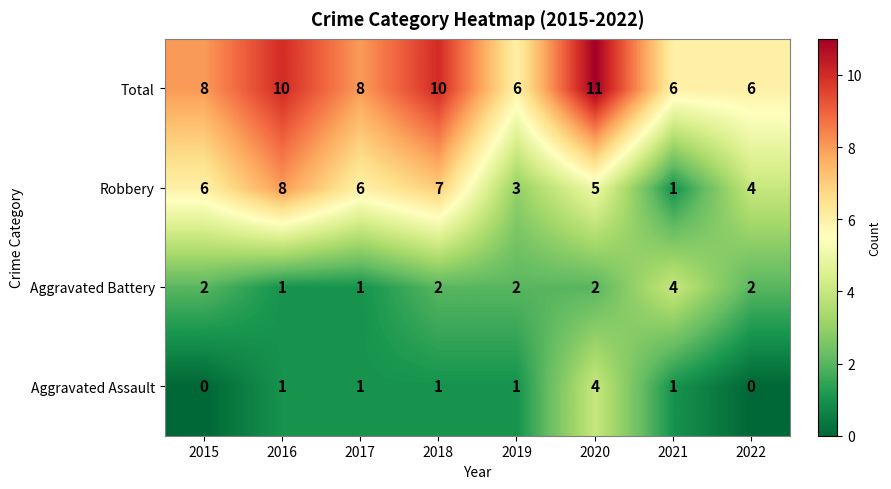

Is it true that Robbery equals 7 at 2022?

False